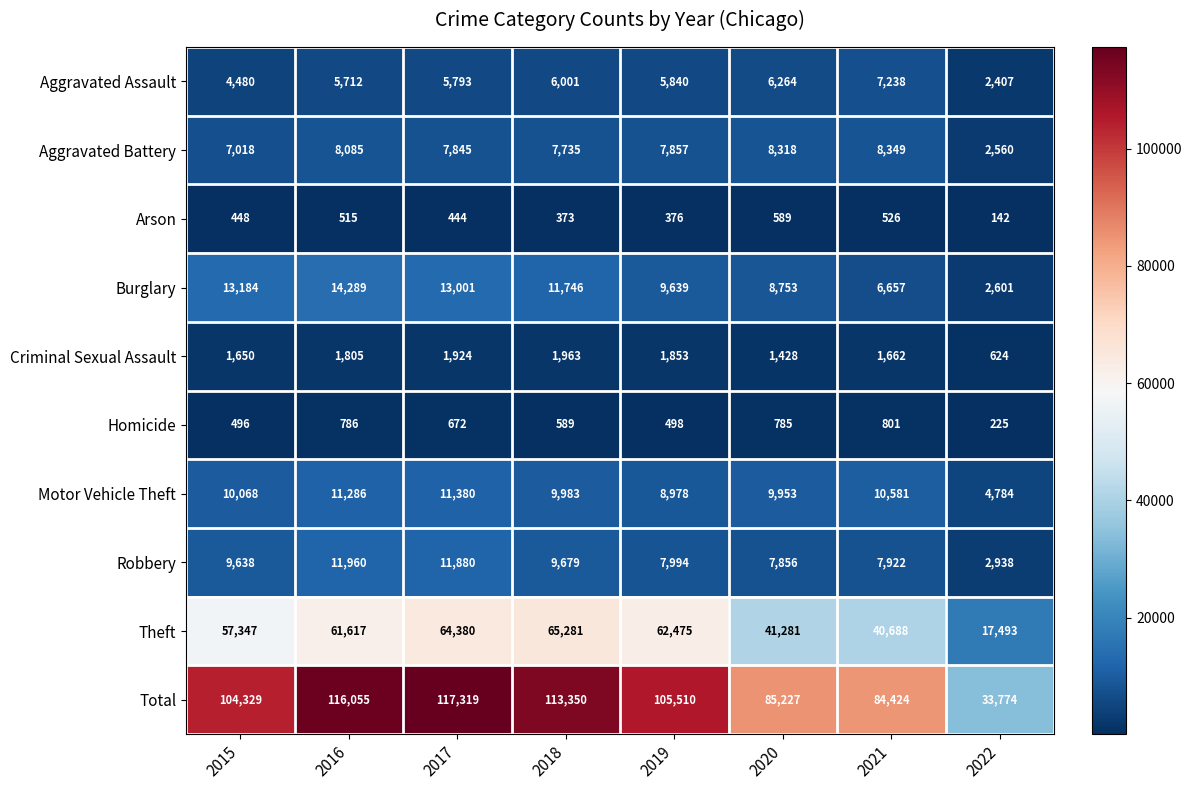

What is the smallest value displayed?

142